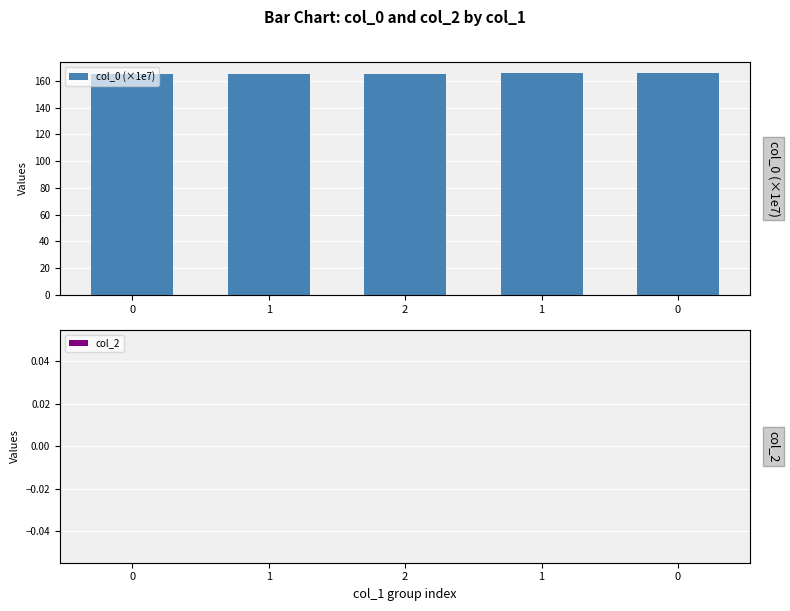

List the series in order of their peak value, lowest first.

col_2, col_0 (×1e7)